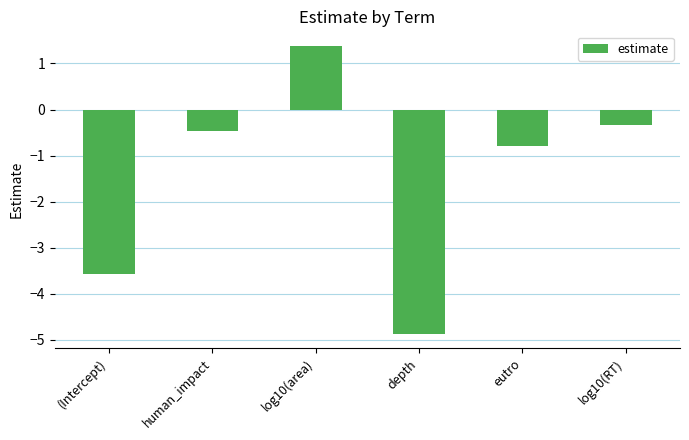

What is the difference between the second highest and second lowest values?

3.2